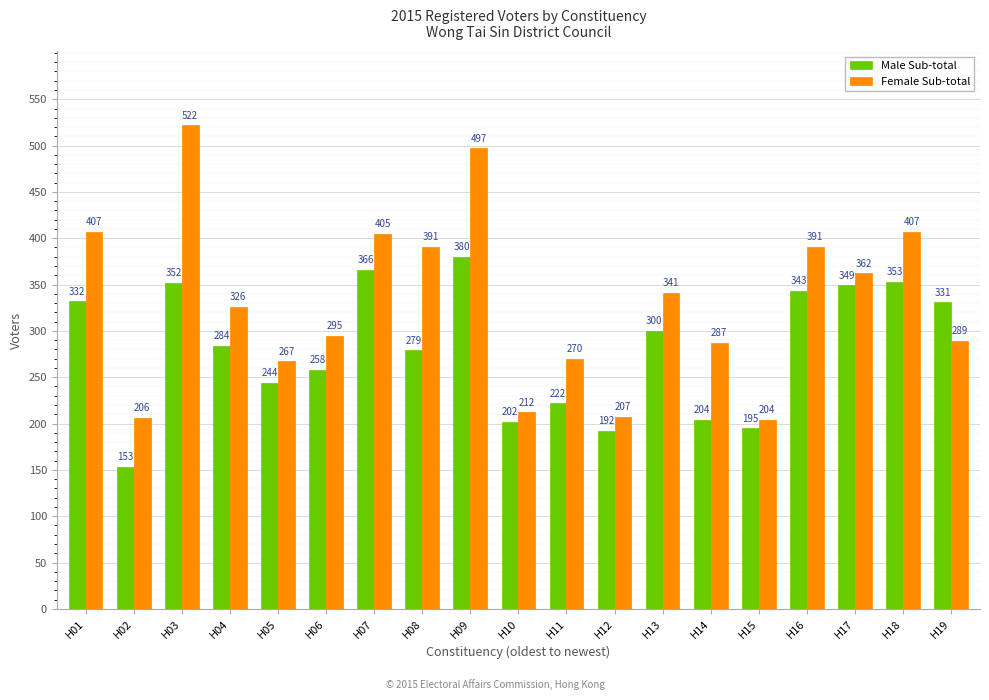

How many data points does each series have?

19